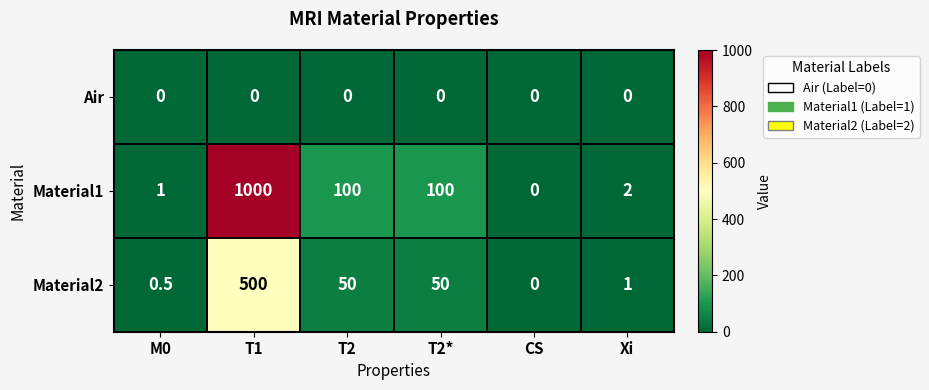

How many values in the Material2 series are below 50?

3